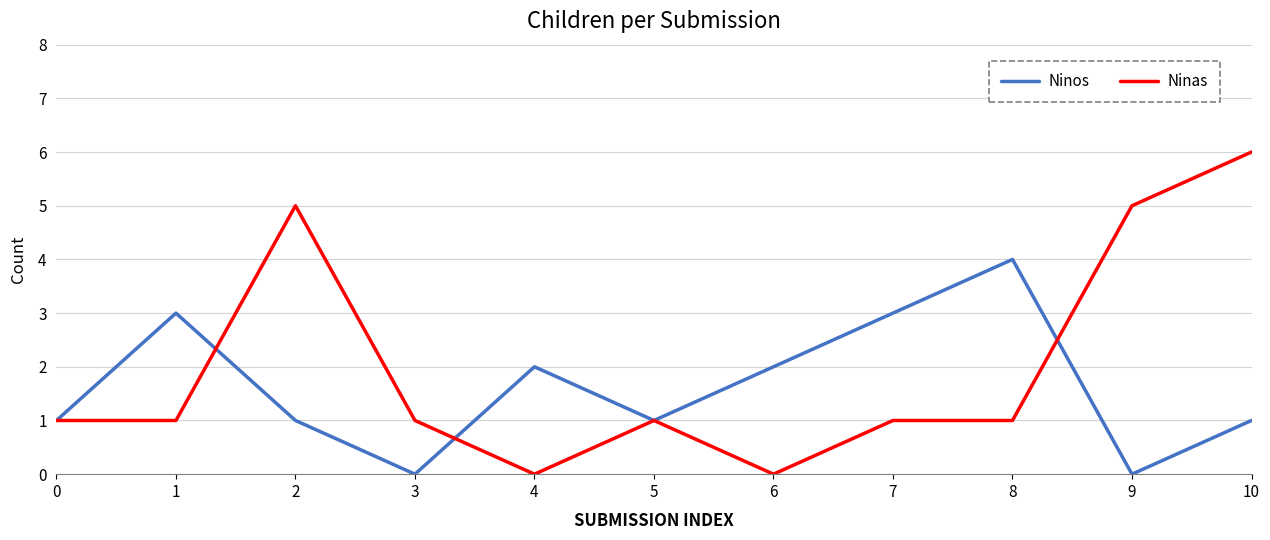

List the series in order of their peak value, highest first.

Ninas, Ninos